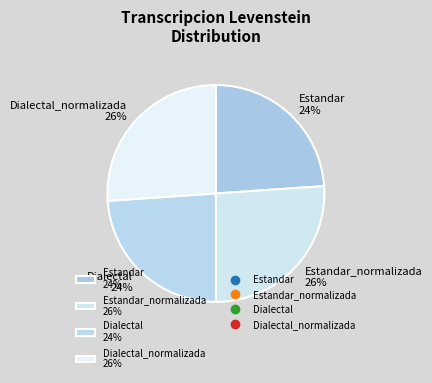

Is there a majority slice in this chart?

No